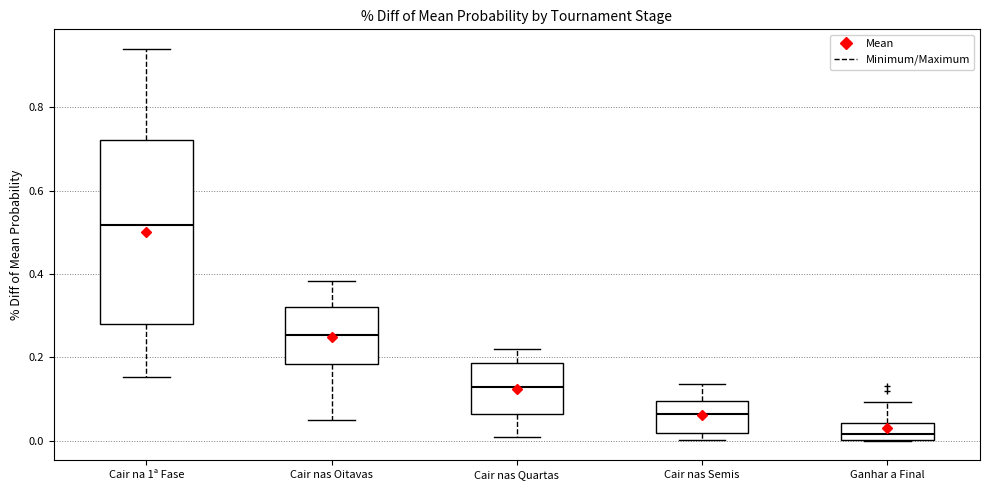

Reading left to right, transcribe this box plot: for each box, give where its median line is, the range the box spans, and where its two whiskers end, as read against the y-axis. The values are not printed on the chart, so give them approximately, as read against the axis.

Cair na 1ª Fase: median 0.52, box 0.28 to 0.72, whiskers 0.16 to 0.94
Cair nas Oitavas: median 0.26, box 0.18 to 0.32, whiskers 0.06 to 0.38
Cair nas Quartas: median 0.12, box 0.06 to 0.18, whiskers 0.00 to 0.22
Cair nas Semis: median 0.06, box 0.02 to 0.10, whiskers 0.00 to 0.14
Ganhar a Final: median 0.02, box 0.00 to 0.04, whiskers 0.00 to 0.10